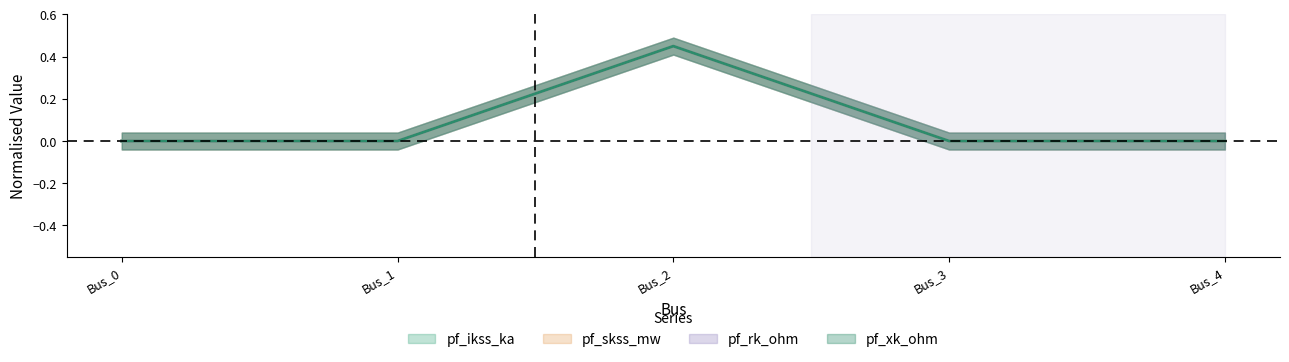

True or false: pf_skss_mw and pf_xk_ohm intersect in this chart.

False